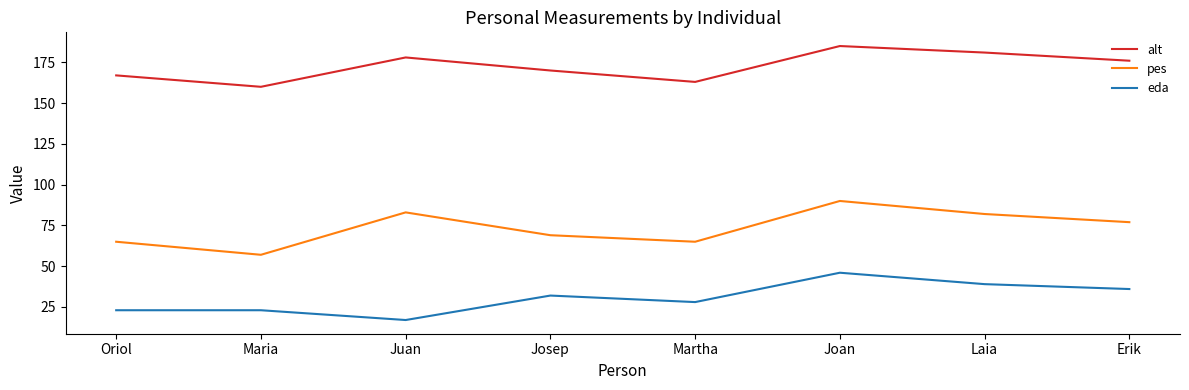

What is the difference between the pes values at Oriol and Maria?

8